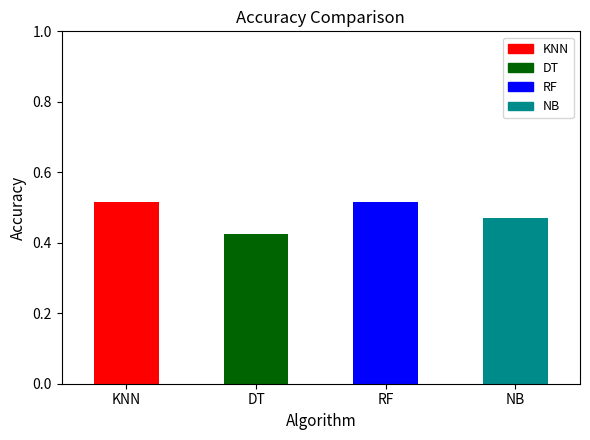

Does the chart contain stacked bars?

No